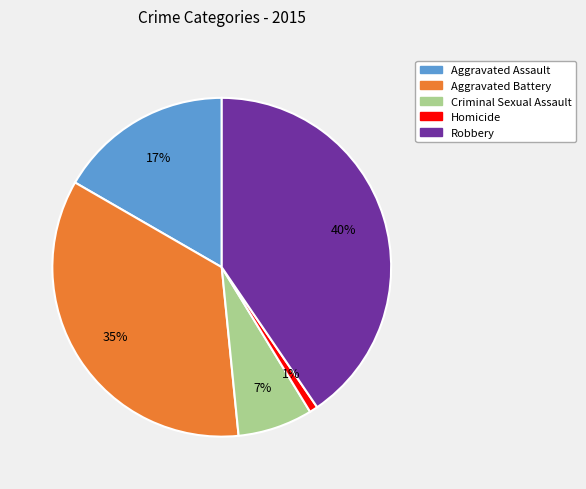

What percentage is the Aggravated Assault slice, to the nearest percent?

17%